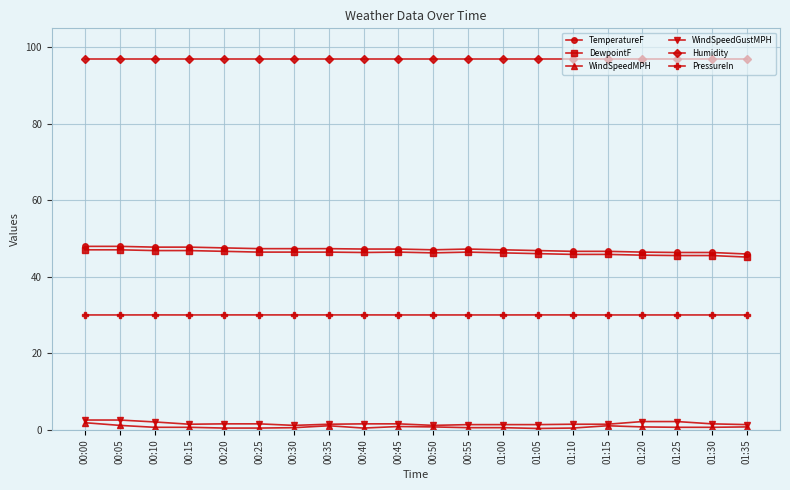

Is the value of PressureIn at 01:25 greater than the value of Humidity at 01:10?

No